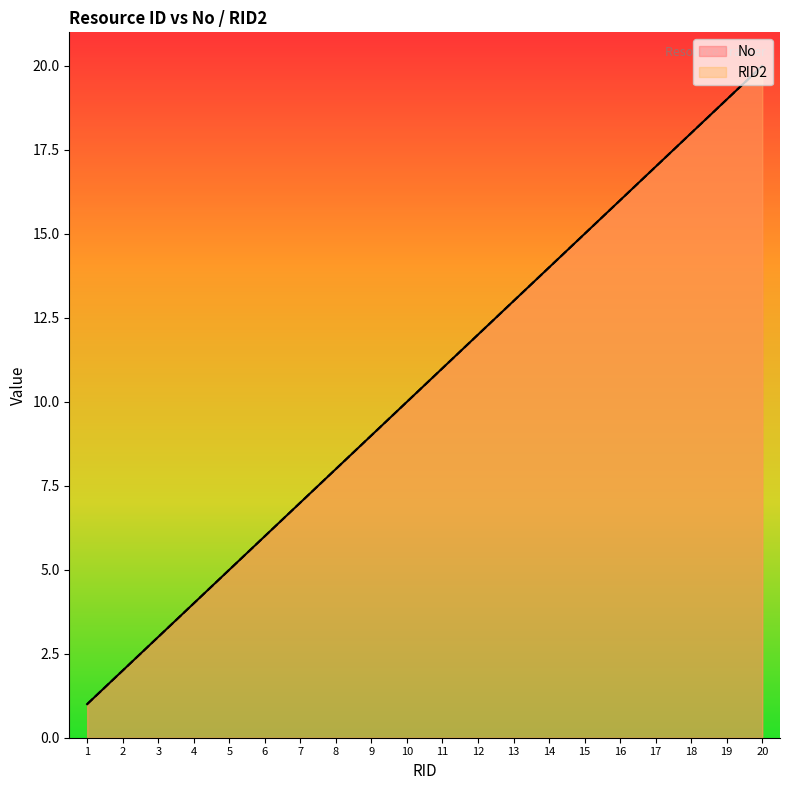

True or false: RID2 and No cross at least once.

False